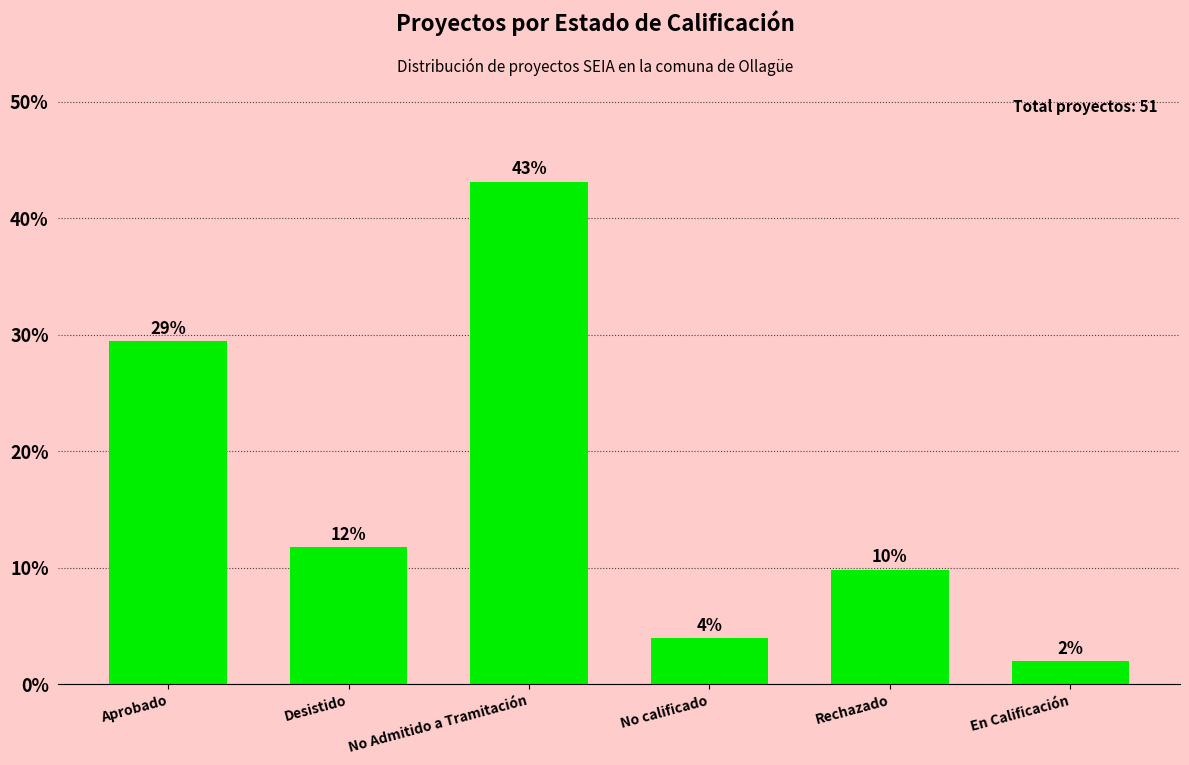

How many bars are there in total?

6